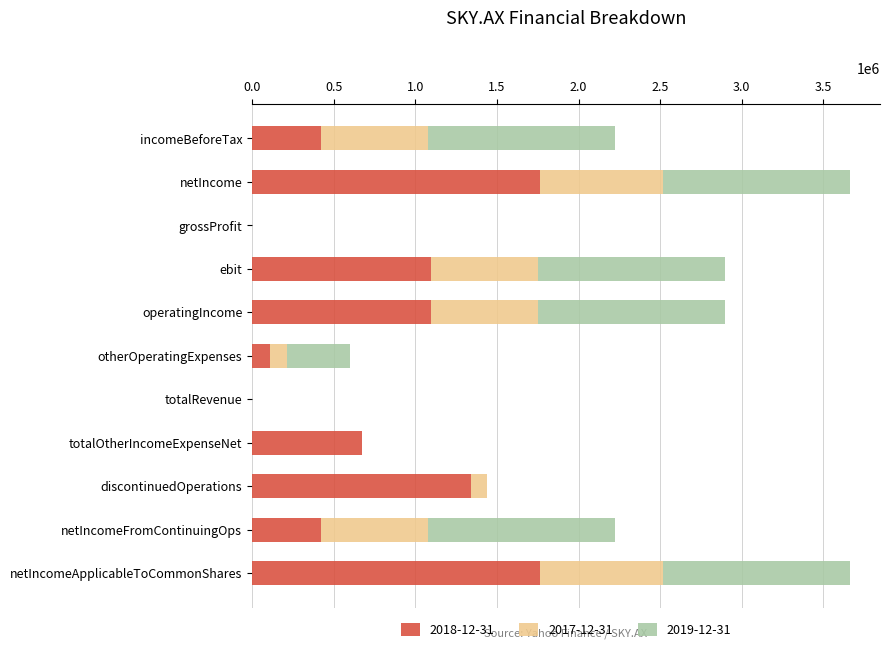

Is it true that 2018-12-31 equals -1170976 at totalRevenue?

False